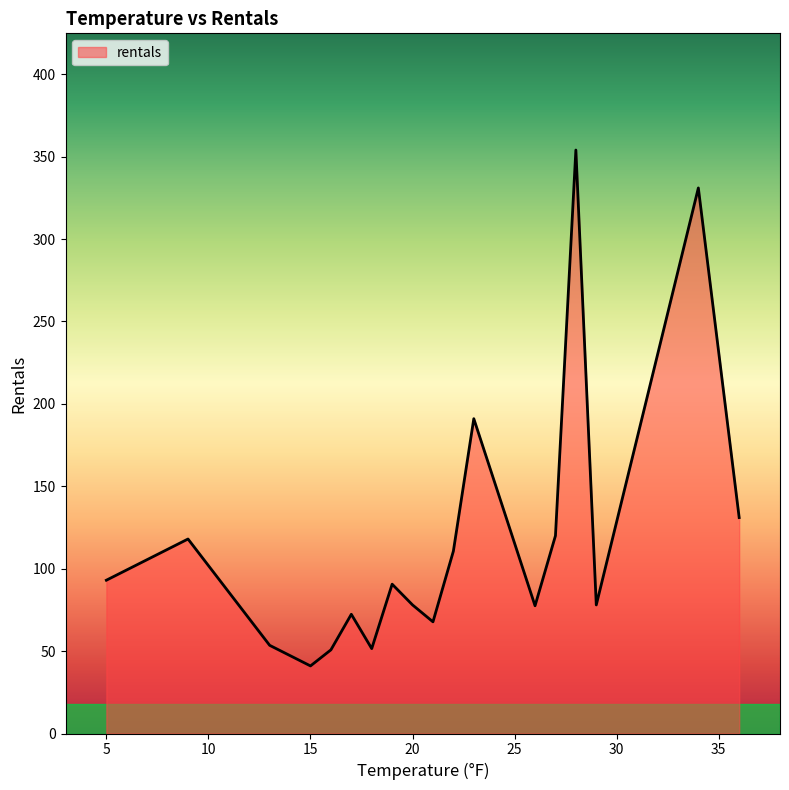

What is the smallest value displayed?

41.0